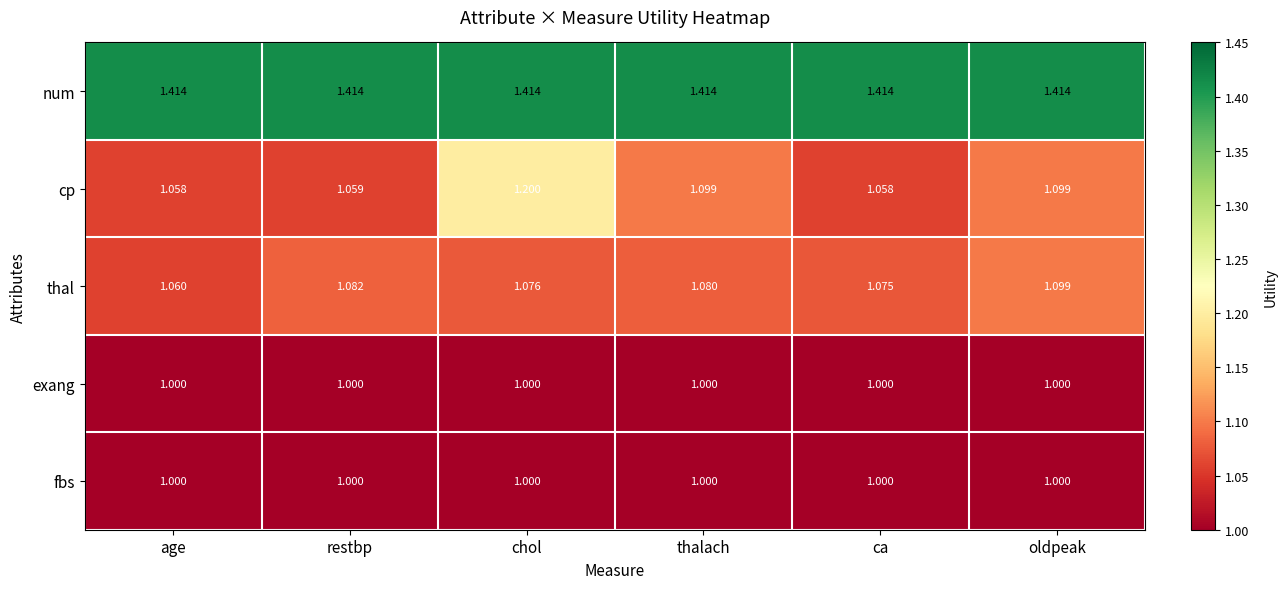

Is the value of cp at oldpeak greater than the value of num at age?

No